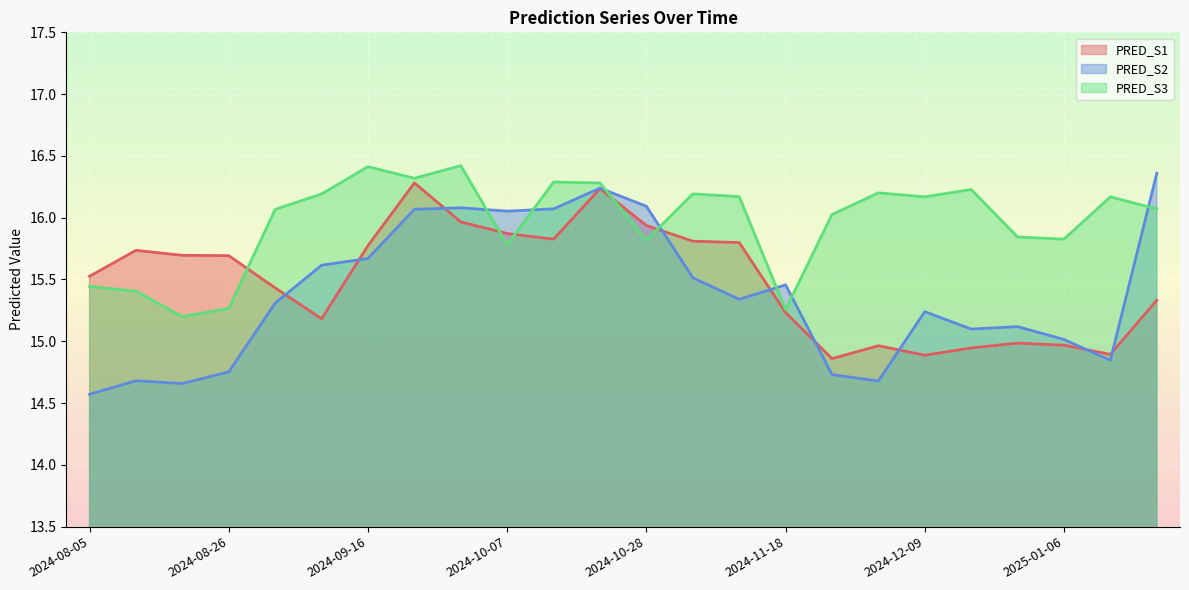

True or false: PRED_S3 and PRED_S2 intersect in this chart.

True